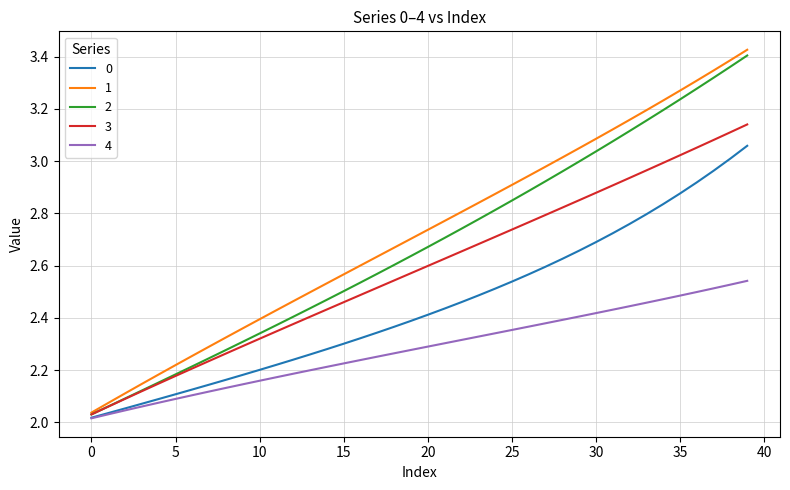

Does the chart display data point markers on the line(s)?

No